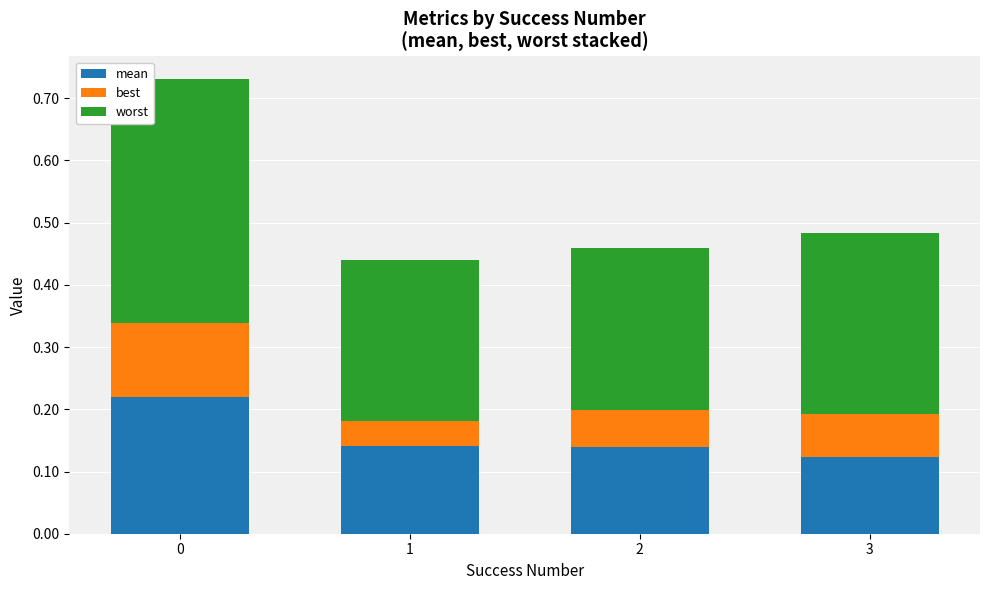

What is the total value across all series at 3?

0.5